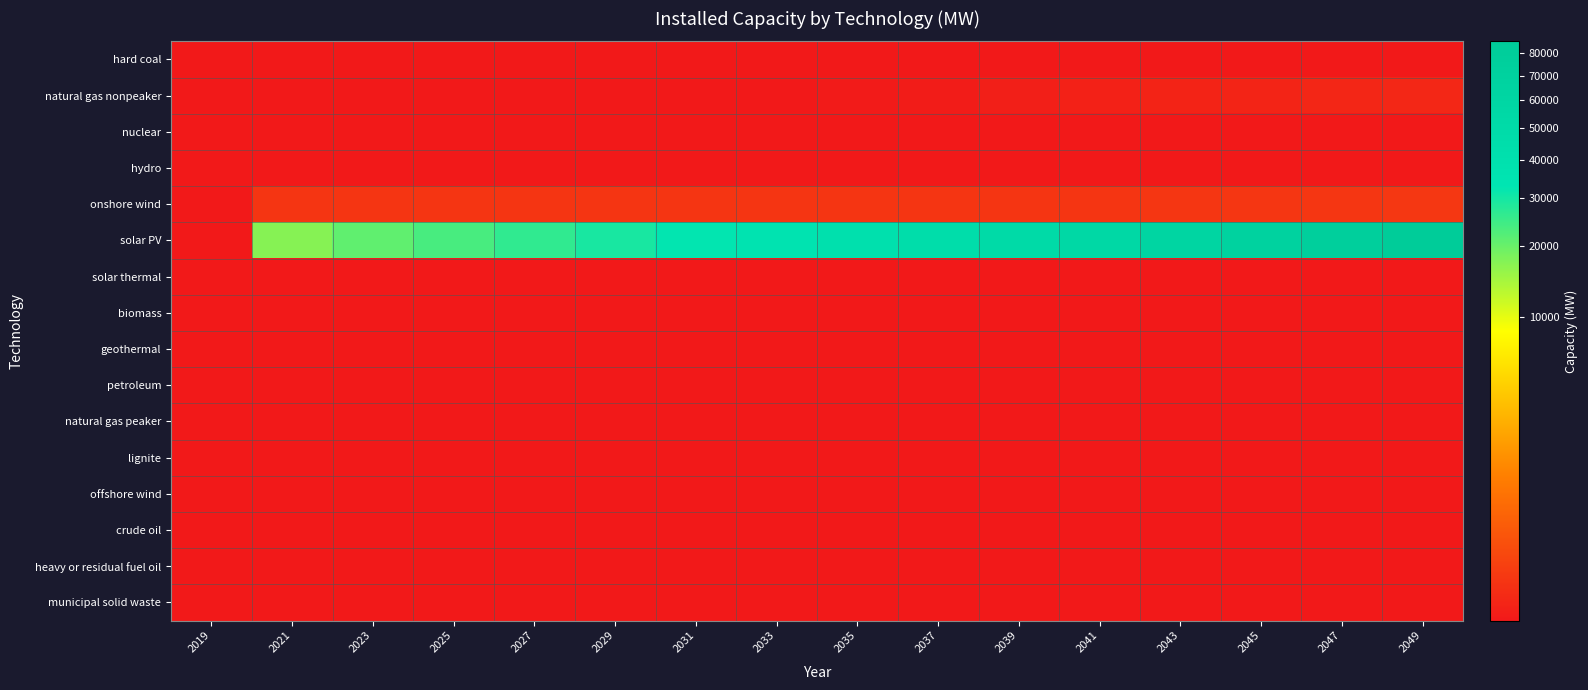

Reading left to right, extract all data points from this chart.

hard coal: 2019=0.0	2021=0.0	2023=0.0	2025=0.0	2027=0.0	2029=0.0	2031=0.0	2033=0.0	2035=0.0	2037=0.0	2039=0.0	2041=0.0	2043=0.0	2045=0.0	2047=0.0	2049=0.0
natural gas nonpeaker: 2019=0.0	2021=0.0	2023=0.0	2025=0.0	2027=0.0	2029=0.0	2031=0.0	2033=0.0	2035=0.0	2037=0.0	2039=0.1	2041=0.2	2043=0.4	2045=0.6	2047=0.9	2049=1.1
nuclear: 2019=0.0	2021=0.0	2023=0.0	2025=0.0	2027=0.0	2029=0.0	2031=0.0	2033=0.0	2035=0.0	2037=0.0	2039=0.0	2041=0.0	2043=0.0	2045=0.0	2047=0.0	2049=0.0
hydro: 2019=0.0	2021=0.0	2023=0.0	2025=0.0	2027=0.0	2029=0.0	2031=0.0	2033=0.0	2035=0.0	2037=0.0	2039=0.0	2041=0.0	2043=0.0	2045=0.0	2047=0.0	2049=0.0
onshore wind: 2019=0.0	2021=11.6	2023=11.6	2025=11.6	2027=11.6	2029=11.6	2031=11.6	2033=11.6	2035=11.6	2037=11.6	2039=11.7	2041=12.0	2043=12.4	2045=12.9	2047=13.3	2049=13.7
solar PV: 2019=0.0	2021=17334.9	2023=20877.2	2025=23518.5	2027=26302.4	2029=29317.1	2031=32566.2	2033=36245.3	2035=40484.0	2037=45118.1	2039=50177.6	2041=55822.3	2043=62301.9	2045=69285.6	2047=77012.2	2049=85717.3
solar thermal: 2019=0.0	2021=0.0	2023=0.0	2025=0.0	2027=0.0	2029=0.0	2031=0.0	2033=0.0	2035=0.0	2037=0.0	2039=0.0	2041=0.0	2043=0.0	2045=0.0	2047=0.0	2049=0.0
biomass: 2019=0.0	2021=0.0	2023=0.0	2025=0.0	2027=0.0	2029=0.0	2031=0.0	2033=0.0	2035=0.0	2037=0.0	2039=0.0	2041=0.0	2043=0.0	2045=0.0	2047=0.0	2049=0.0
geothermal: 2019=0.0	2021=0.0	2023=0.0	2025=0.0	2027=0.0	2029=0.0	2031=0.0	2033=0.0	2035=0.0	2037=0.0	2039=0.0	2041=0.0	2043=0.0	2045=0.0	2047=0.0	2049=0.0
petroleum: 2019=0.0	2021=0.0	2023=0.0	2025=0.0	2027=0.0	2029=0.0	2031=0.0	2033=0.0	2035=0.0	2037=0.0	2039=0.0	2041=0.0	2043=0.0	2045=0.0	2047=0.0	2049=0.0
natural gas peaker: 2019=0.0	2021=0.0	2023=0.0	2025=0.0	2027=0.0	2029=0.0	2031=0.0	2033=0.0	2035=0.0	2037=0.0	2039=0.0	2041=0.0	2043=0.0	2045=0.0	2047=0.0	2049=0.0
lignite: 2019=0.0	2021=0.0	2023=0.0	2025=0.0	2027=0.0	2029=0.0	2031=0.0	2033=0.0	2035=0.0	2037=0.0	2039=0.0	2041=0.0	2043=0.0	2045=0.0	2047=0.0	2049=0.0
offshore wind: 2019=0.0	2021=0.0	2023=0.0	2025=0.0	2027=0.0	2029=0.0	2031=0.0	2033=0.0	2035=0.0	2037=0.0	2039=0.0	2041=0.0	2043=0.0	2045=0.0	2047=0.0	2049=0.0
crude oil: 2019=0.0	2021=0.0	2023=0.0	2025=0.0	2027=0.0	2029=0.0	2031=0.0	2033=0.0	2035=0.0	2037=0.0	2039=0.0	2041=0.0	2043=0.0	2045=0.0	2047=0.0	2049=0.0
heavy or residual fuel oil: 2019=0.0	2021=0.0	2023=0.0	2025=0.0	2027=0.0	2029=0.0	2031=0.0	2033=0.0	2035=0.0	2037=0.0	2039=0.0	2041=0.0	2043=0.0	2045=0.0	2047=0.0	2049=0.0
municipal solid waste: 2019=0.0	2021=0.0	2023=0.0	2025=0.0	2027=0.0	2029=0.0	2031=0.0	2033=0.0	2035=0.0	2037=0.0	2039=0.0	2041=0.0	2043=0.0	2045=0.0	2047=0.0	2049=0.0